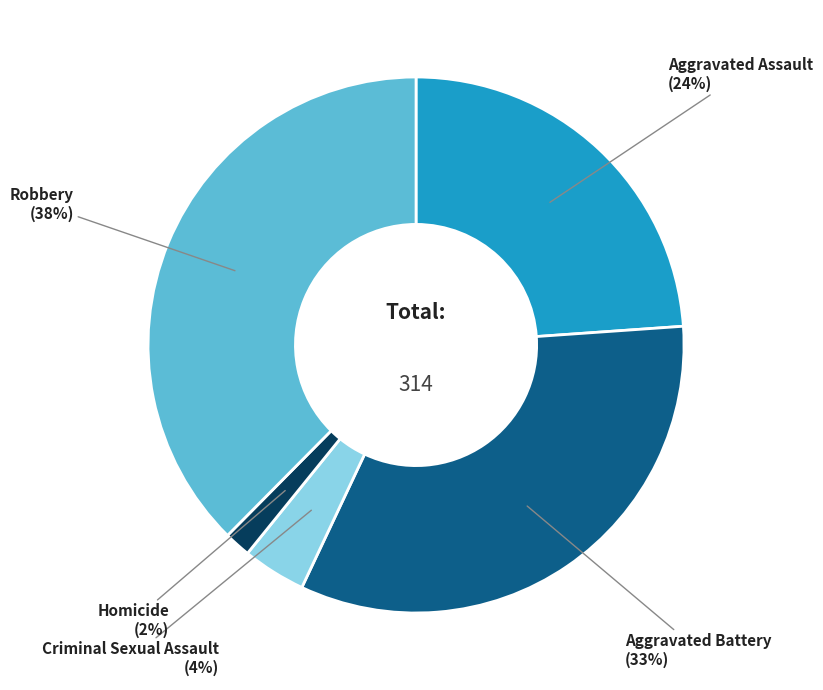

To the nearest percent, what is the difference between the largest and smallest slice percentages?

36%